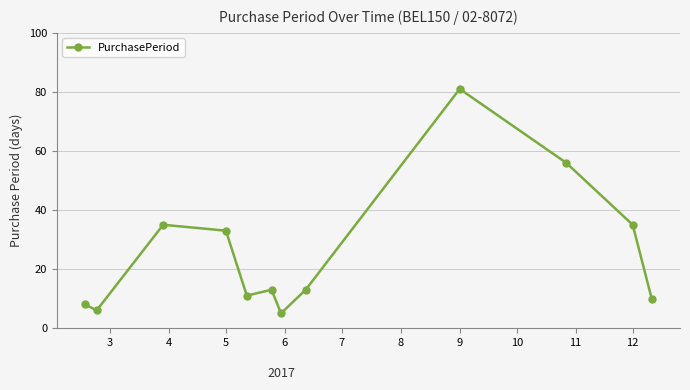

True or false: the data has more than 0 interior local peaks.

True